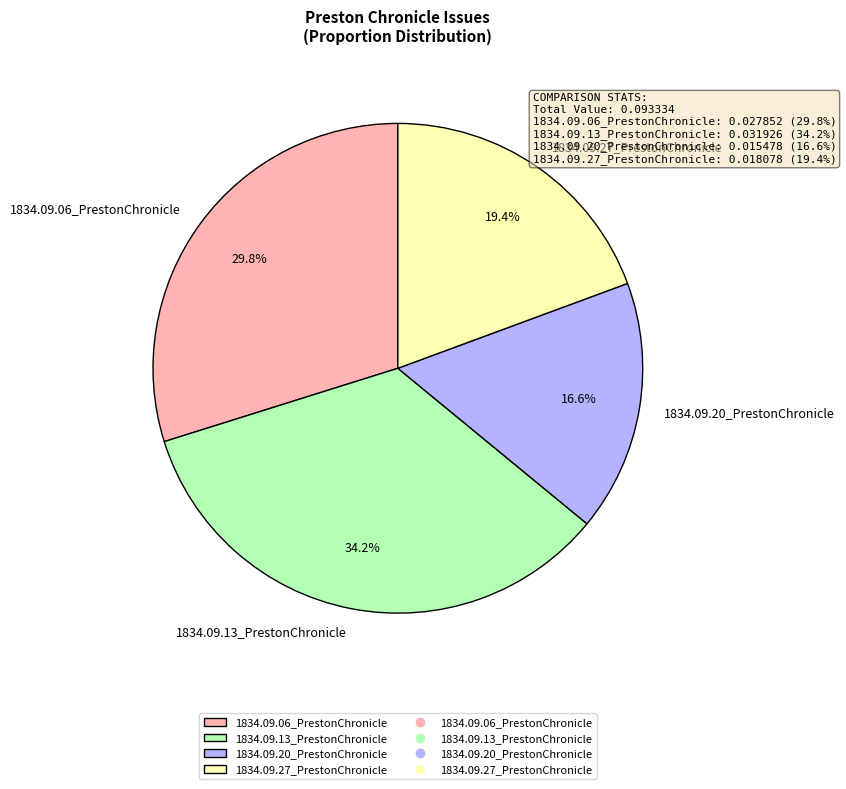

Is there a majority slice in this chart?

No